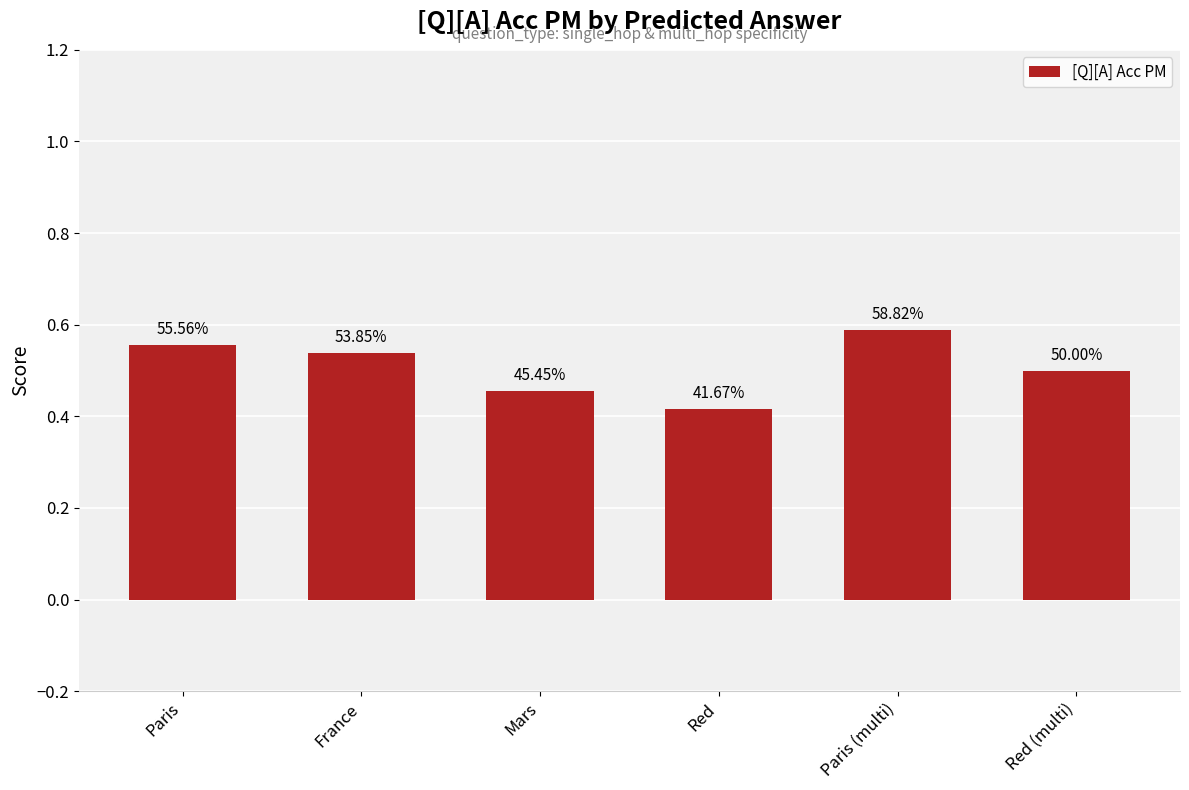

How many bars are there in total?

6